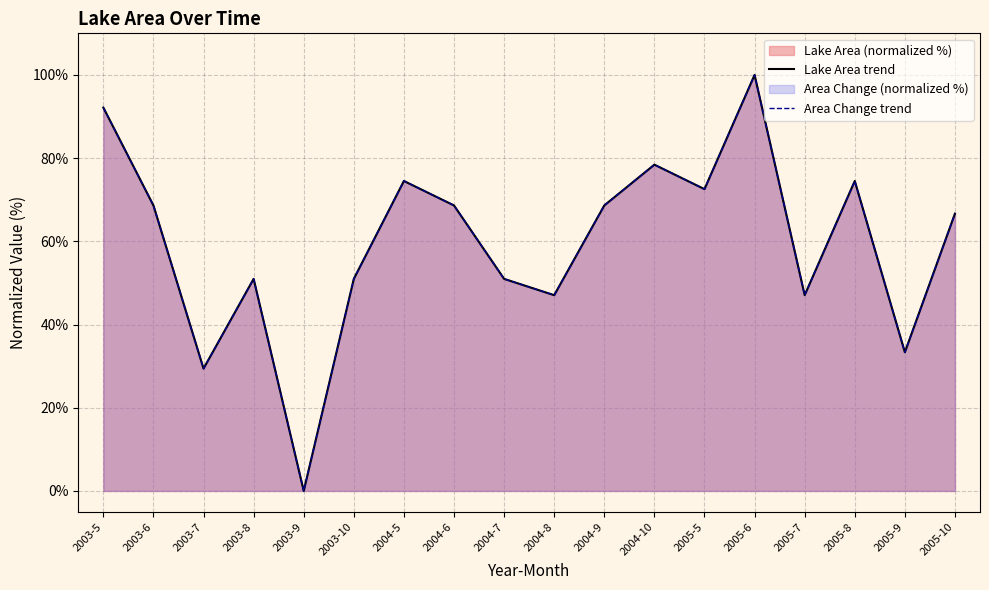

Is the value of Max Area Change at 2005-7 greater than the value of Mean Area Change at 2004-7?

No